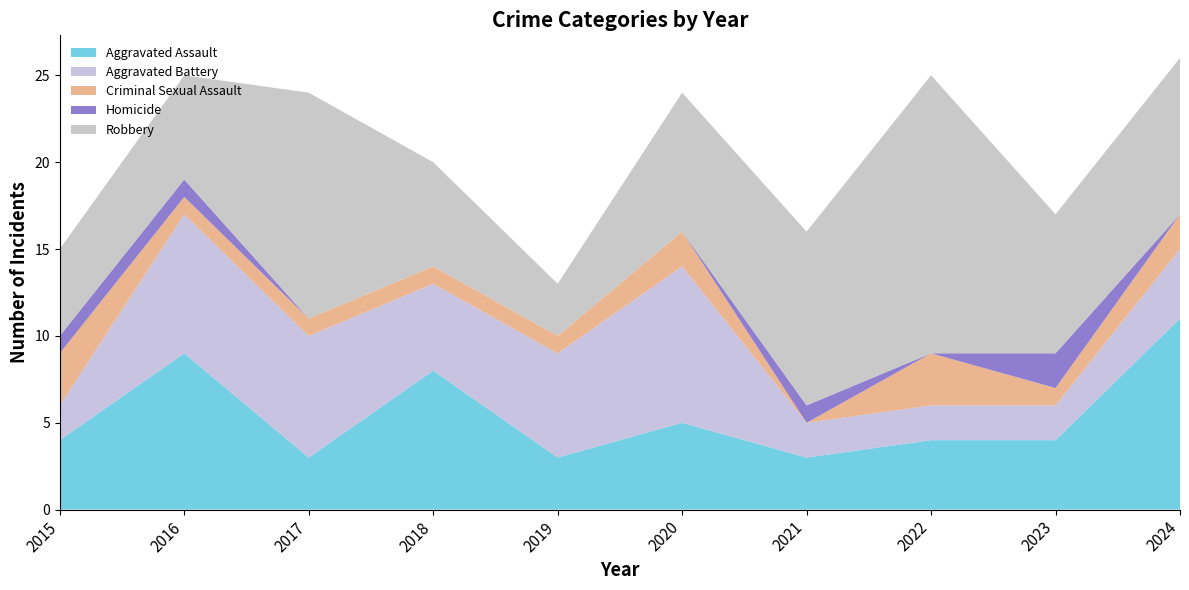

Reading left to right, what are all the values shown in this chart?

Aggravated Assault: 2015=4	2016=9	2017=3	2018=8	2019=3	2020=5	2021=3	2022=4	2023=4	2024=11
Aggravated Battery: 2015=2	2016=8	2017=7	2018=5	2019=6	2020=9	2021=2	2022=2	2023=2	2024=4
Criminal Sexual Assault: 2015=3	2016=1	2017=1	2018=1	2019=1	2020=2	2021=0	2022=3	2023=1	2024=2
Homicide: 2015=1	2016=1	2017=0	2018=0	2019=0	2020=0	2021=1	2022=0	2023=2	2024=0
Robbery: 2015=5	2016=6	2017=13	2018=6	2019=3	2020=8	2021=10	2022=16	2023=8	2024=9